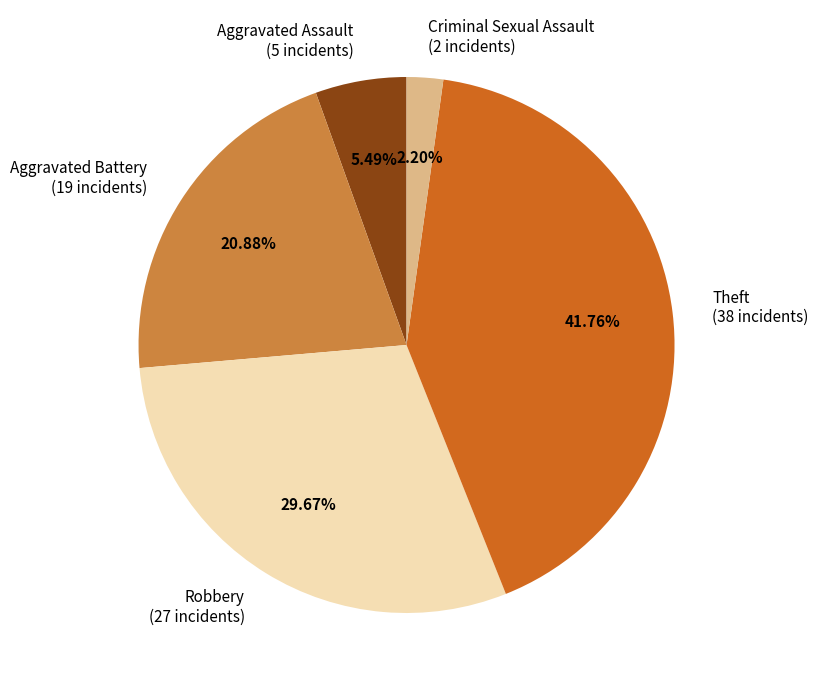

How many slices are in this pie chart?

5